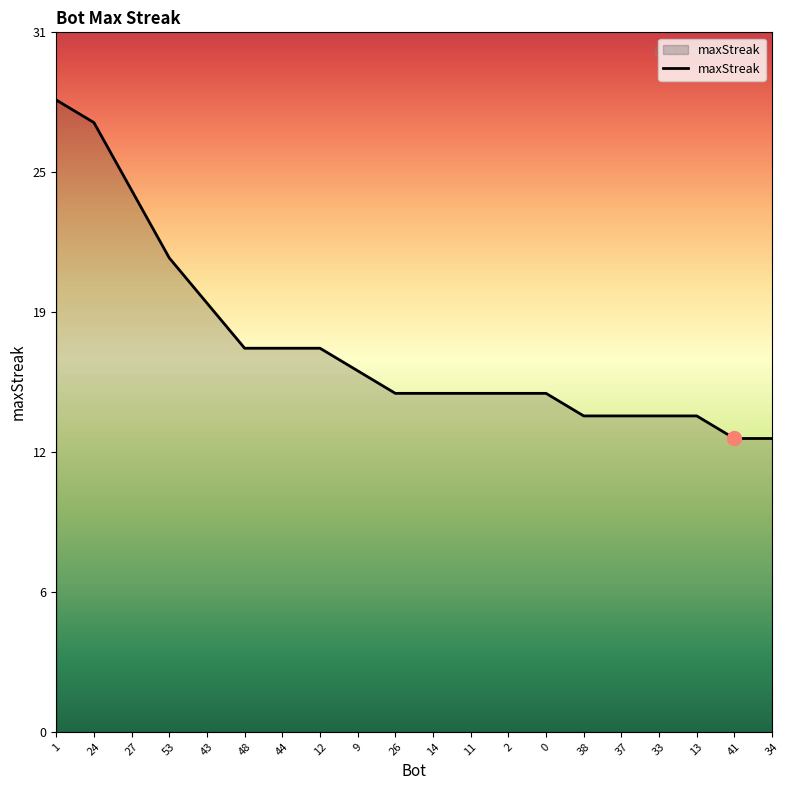

What is the average value?

17